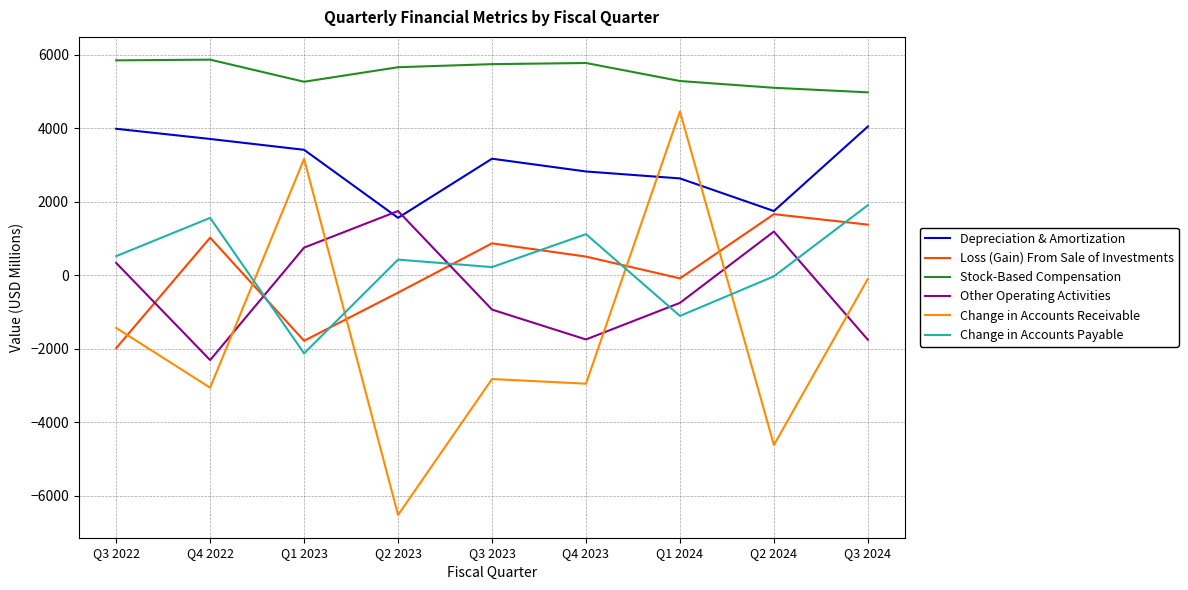

How many intersections are there between Depreciation & Amortization and Change in Accounts Receivable?

2